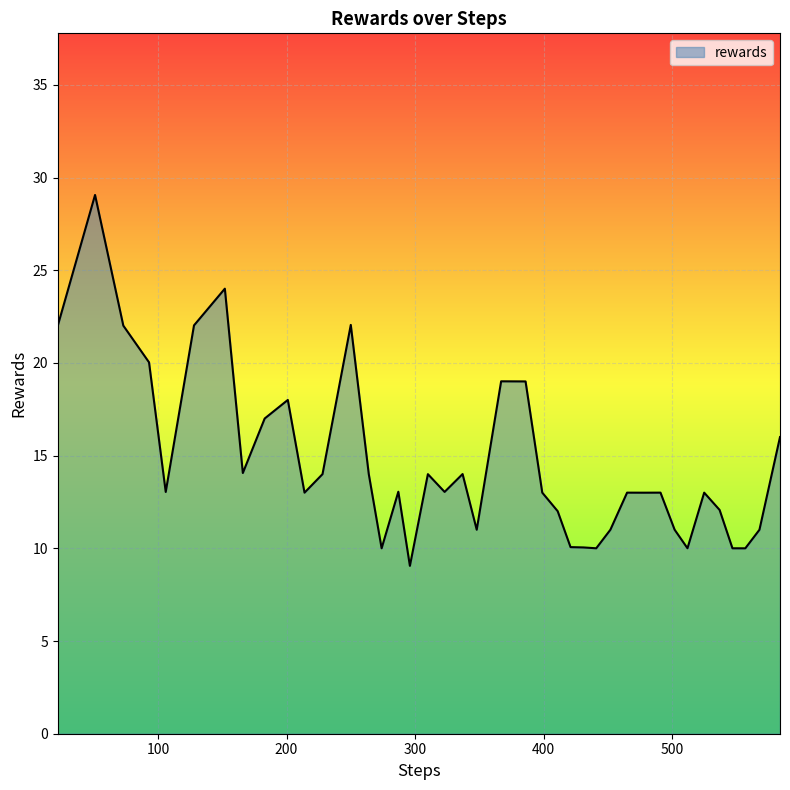

How many lines are shown in the chart?

1